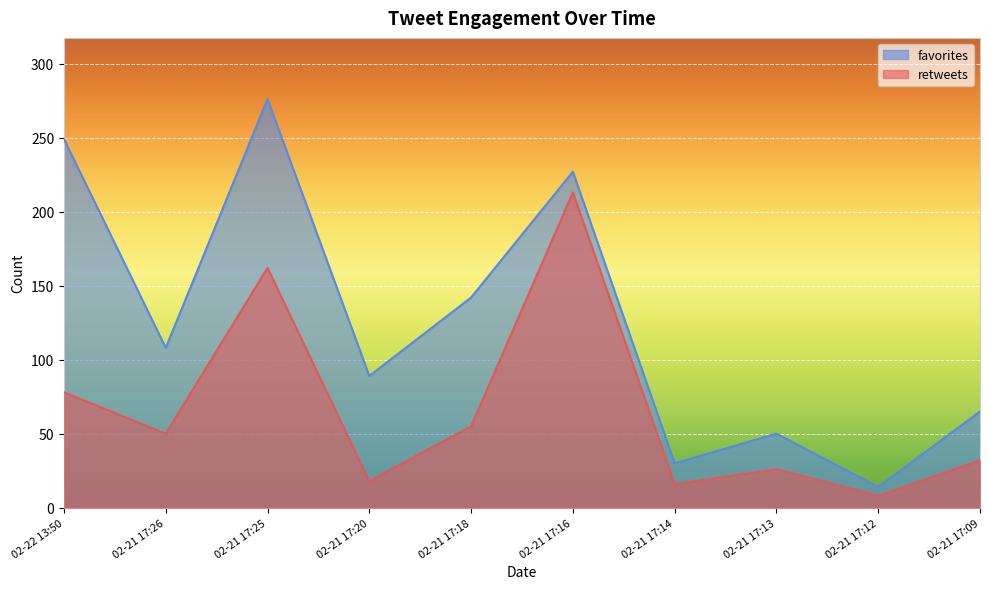

Reading left to right, extract all data points from this chart.

retweets: 78	50	162	18	55	213	16	26	8	32
favorites: 249	108	276	89	142	227	30	50	14	65